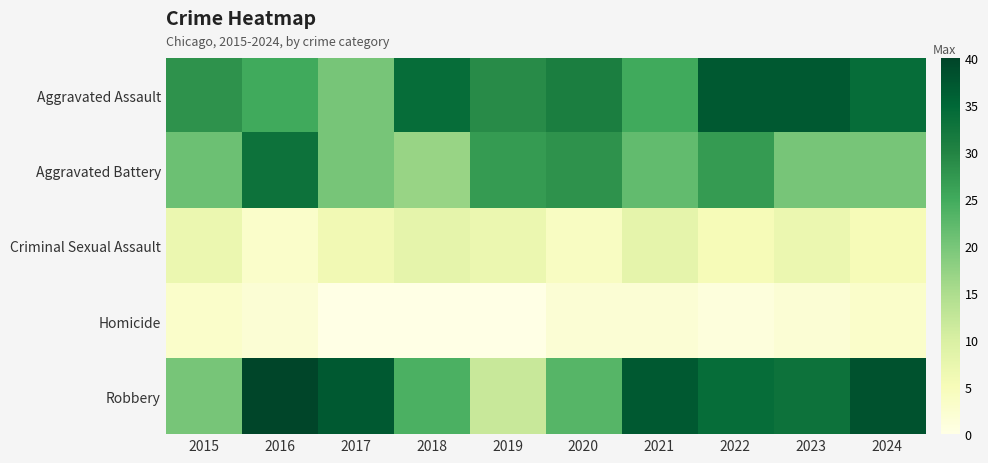

At which category is the sum across all series the highest?

2022